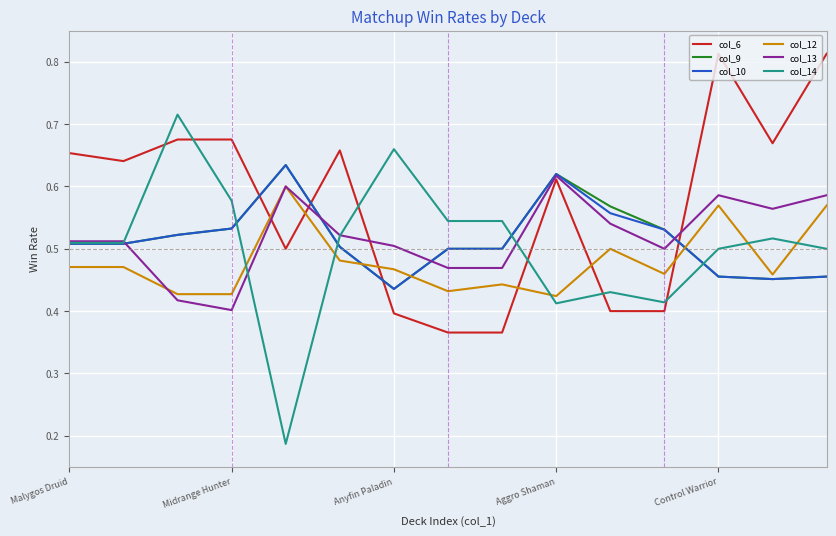

Which series has the largest total across all categories?

col_6